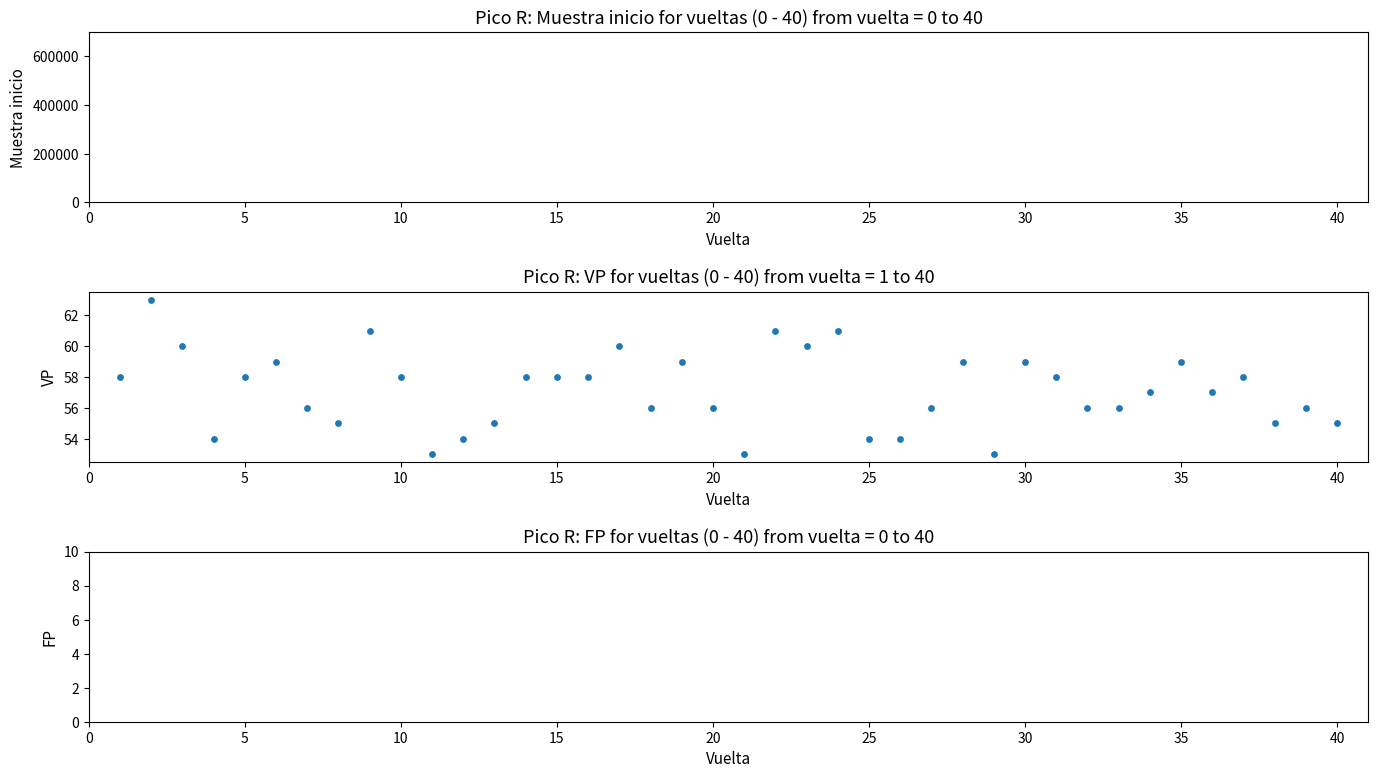

What is the range of X values (max minus min)?

39